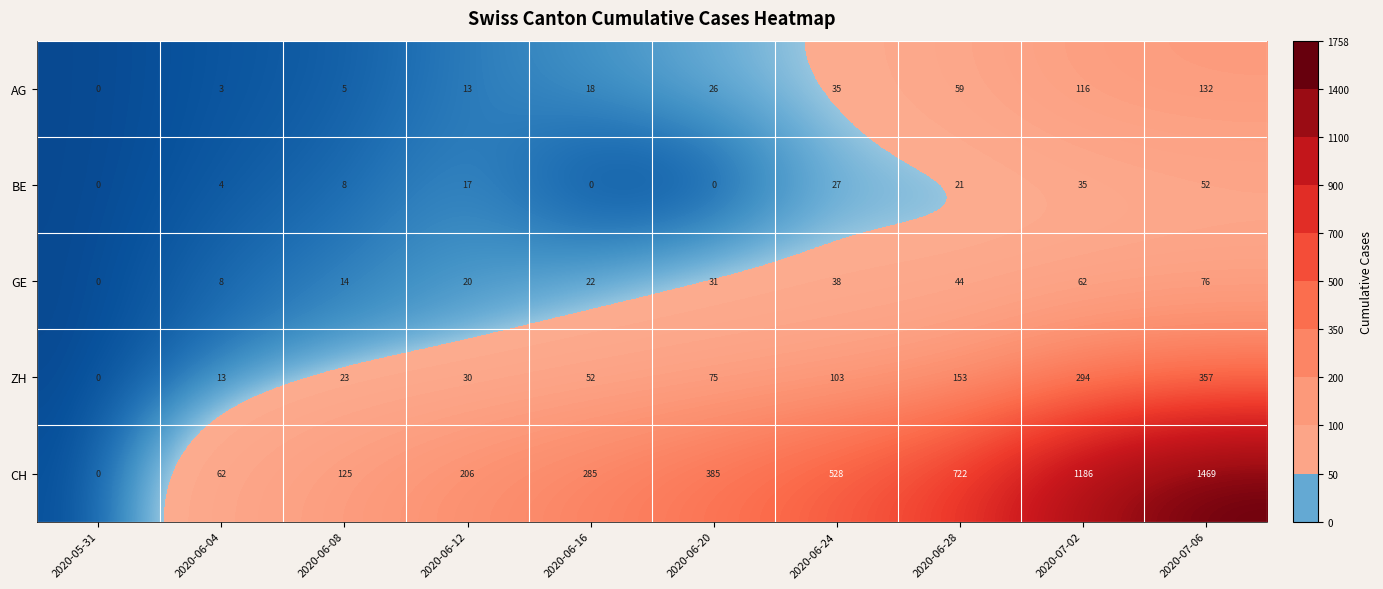

List the series in order of their peak value, highest first.

CH, ZH, AG, GE, BE